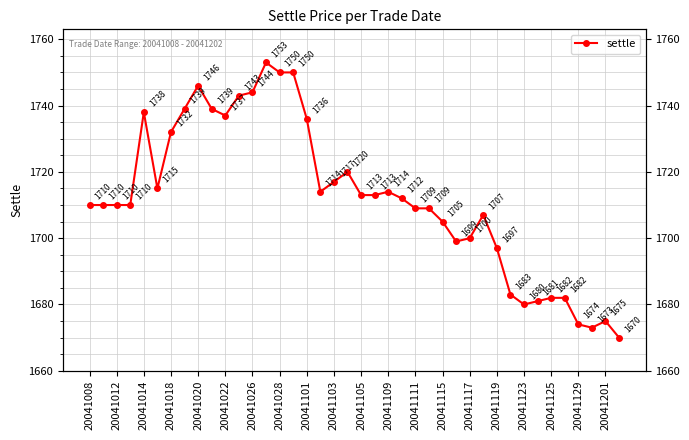

The value at 20041125 is 2273. True or false?

False